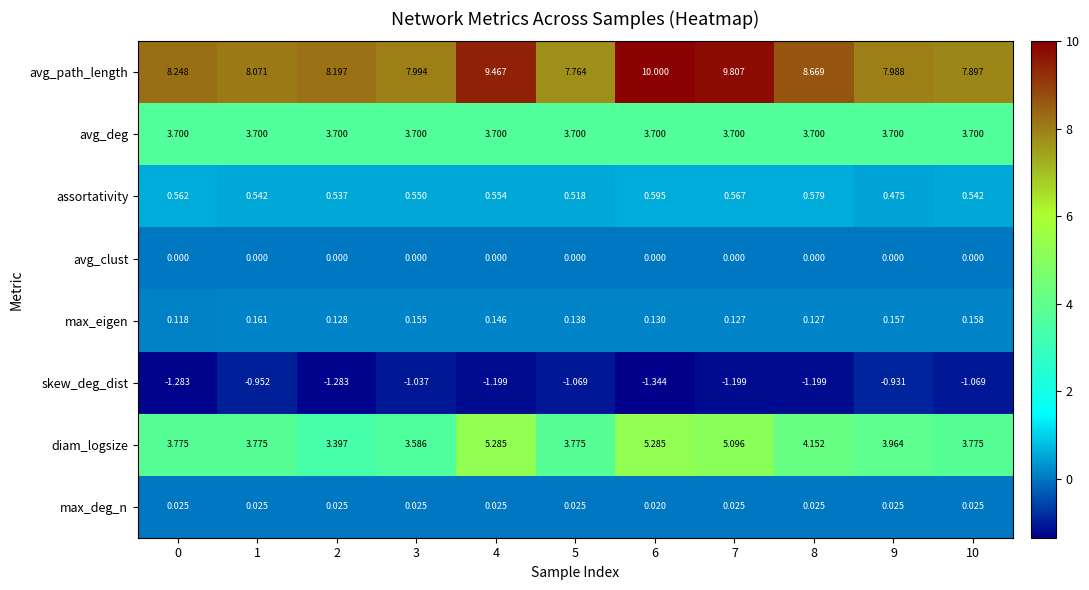

Which series has the largest range (max minus min)?

avg_path_length